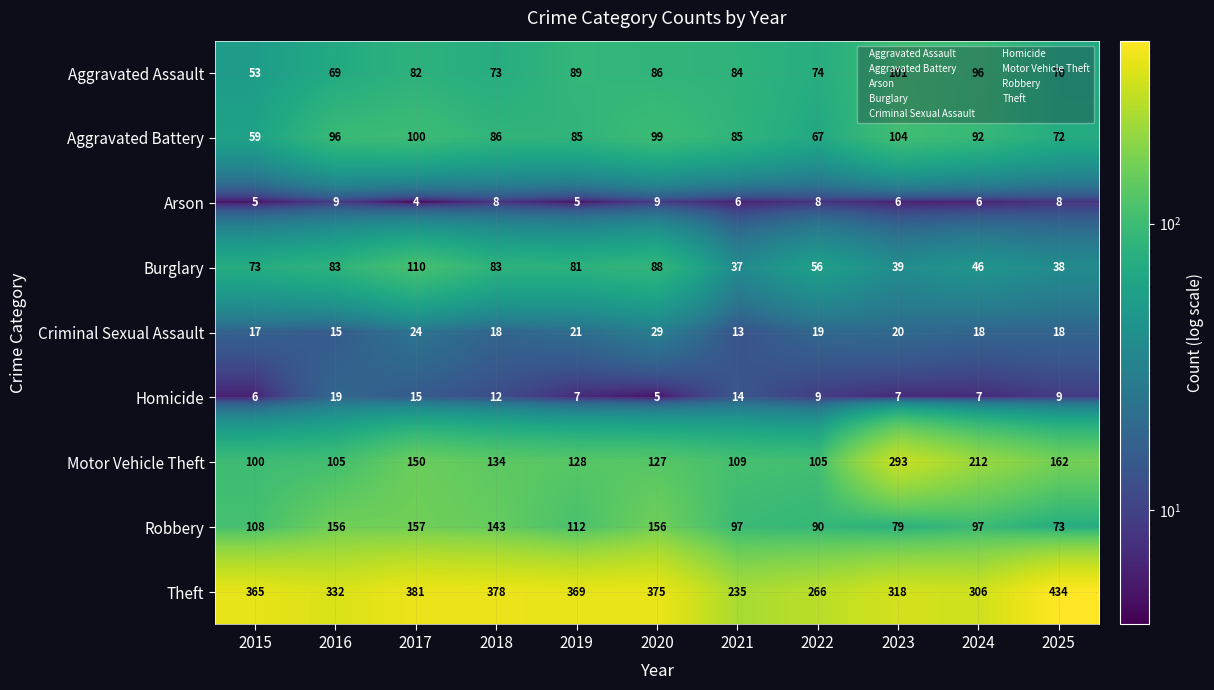

At which category is the sum across all series the highest?

2017